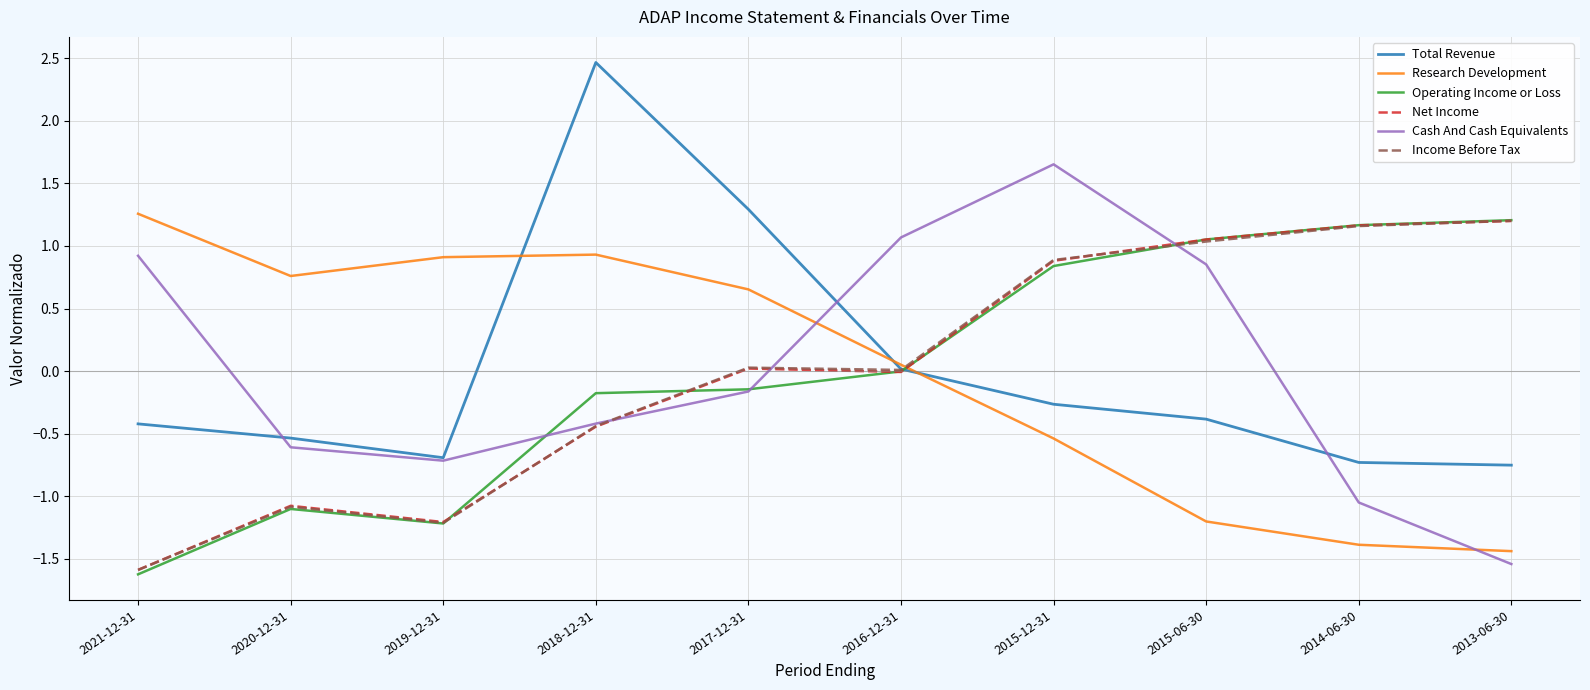

Is the value of Operating Income or Loss at 2019-12-31 greater than the value of Net Income at 2015-12-31?

No